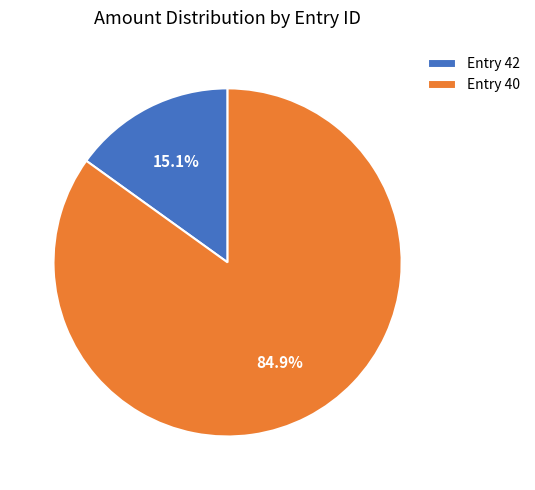

Which slice is the largest?

Entry 40